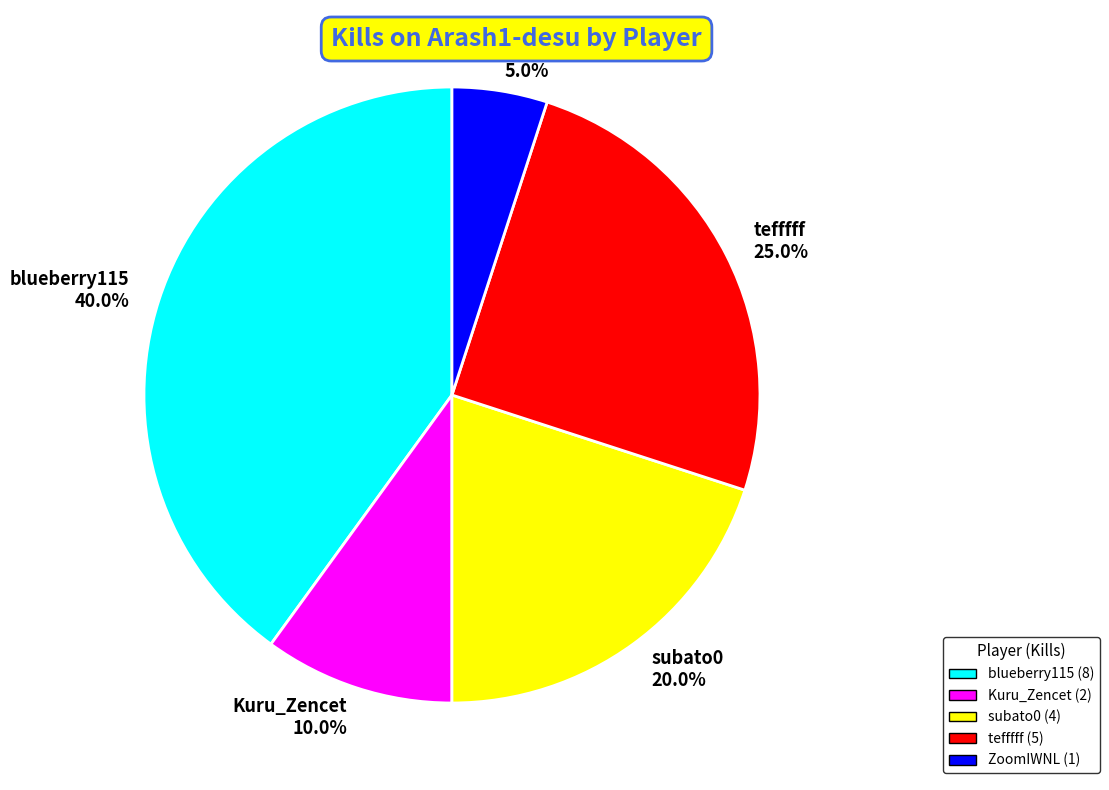

What is the smallest slice in the pie chart?

ZoomIWNL